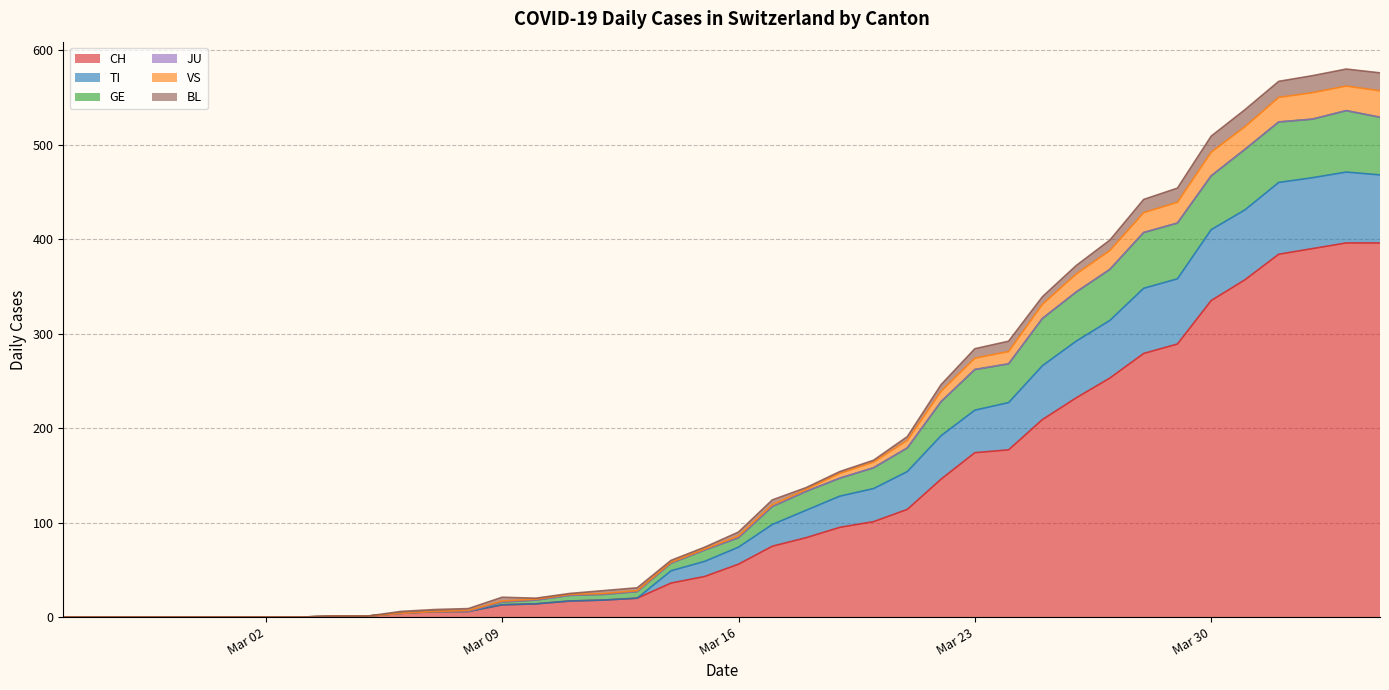

What is the label of the 19th point from the right?

2020-03-17